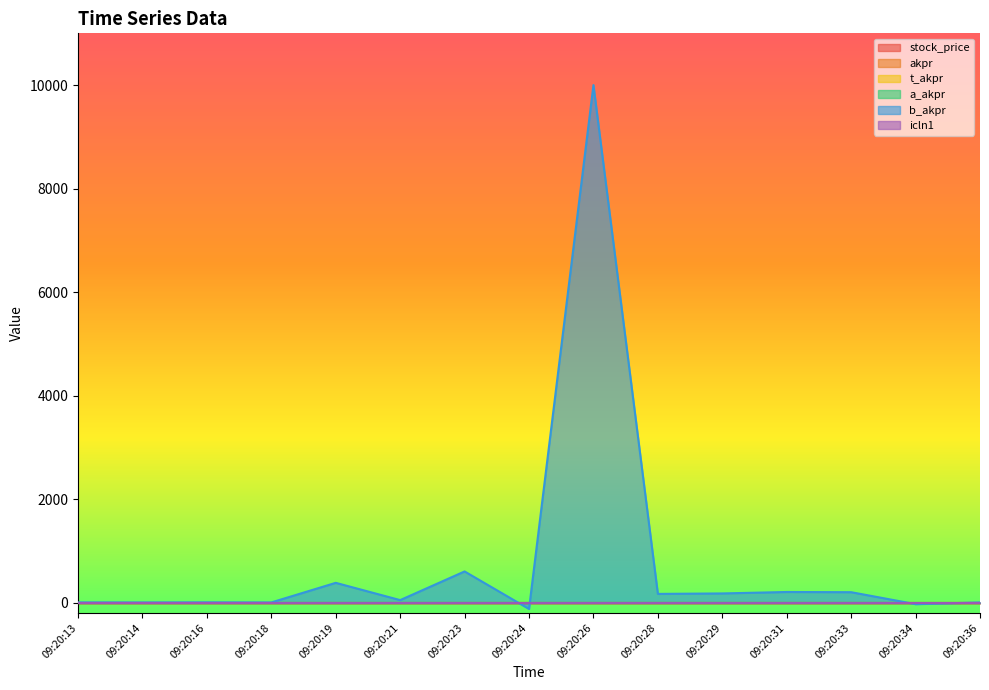

What are all the series names shown in the legend?

stock_price, akpr, t_akpr, a_akpr, b_akpr, icln1